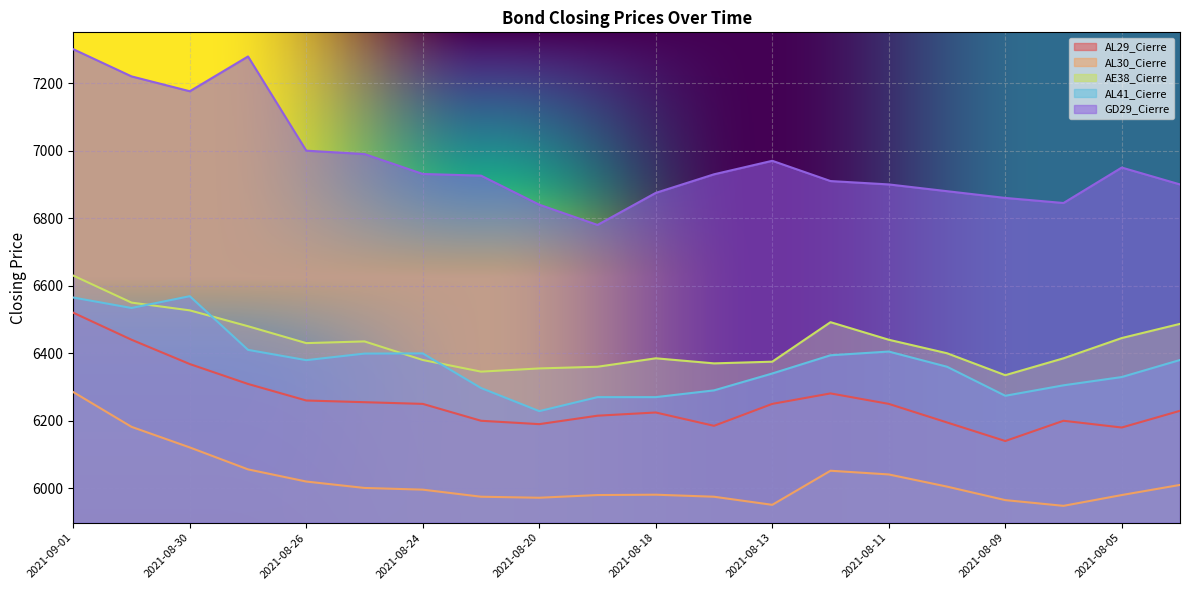

What is the value of the AE38_Cierre point at the 11th from the left?

6385.0